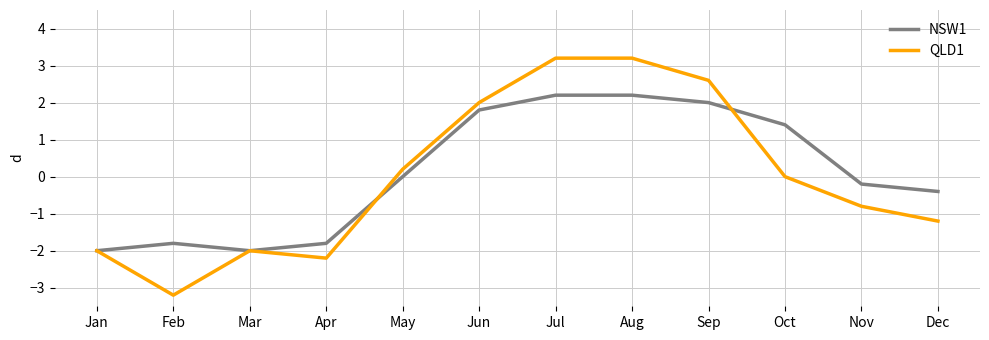

Rank the series by their maximum value, from lowest to highest.

NSW1, QLD1